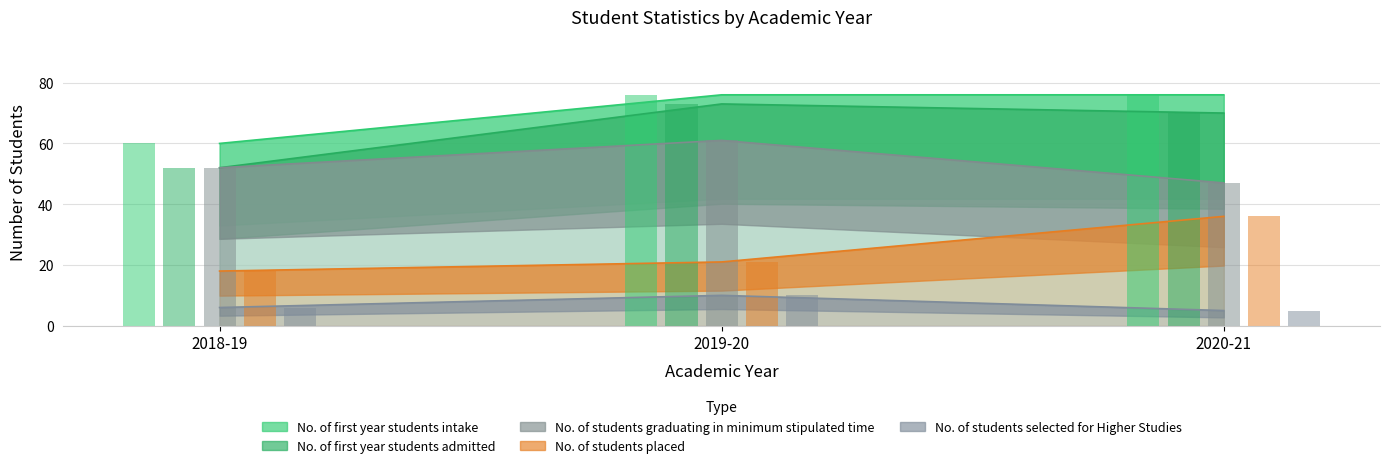

How many bars are there in each group?

5